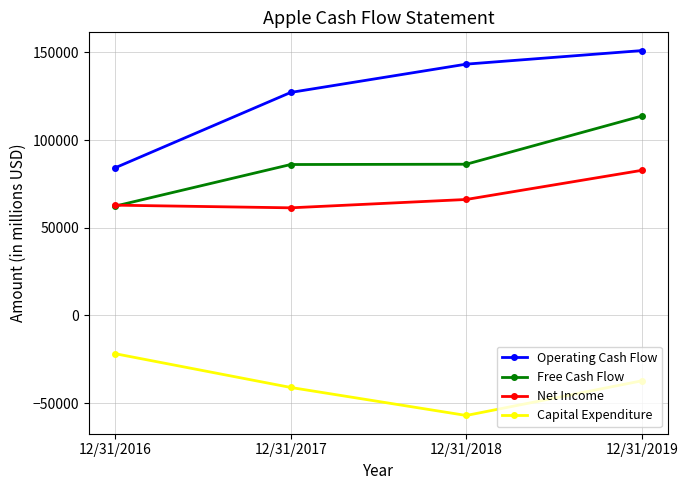

Which series has the largest range (max minus min)?

Operating Cash Flow